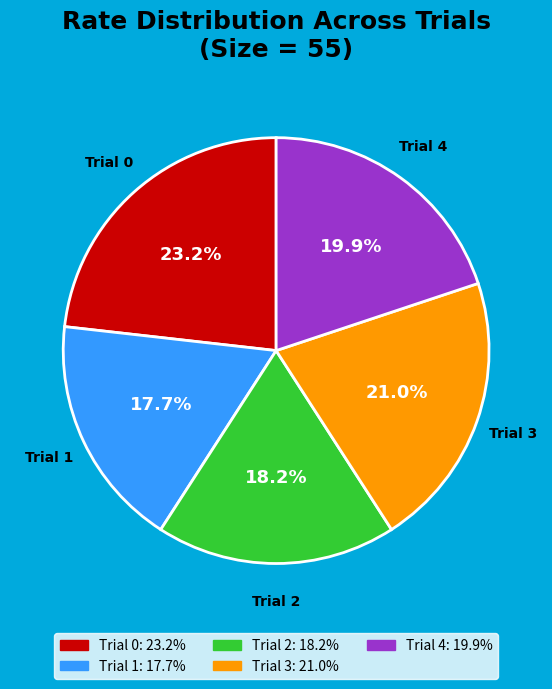

Which has a higher value, Trial 2 or Trial 3?

Trial 3